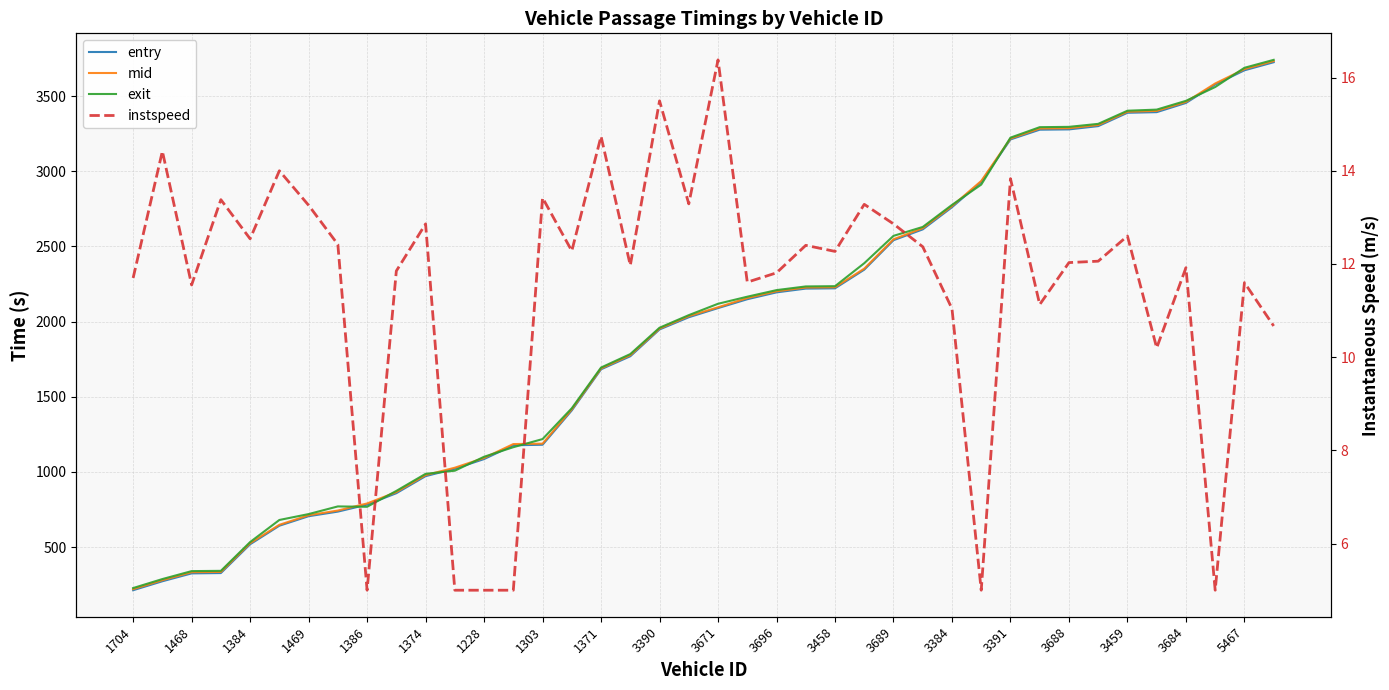

What position from the right is 31?

9